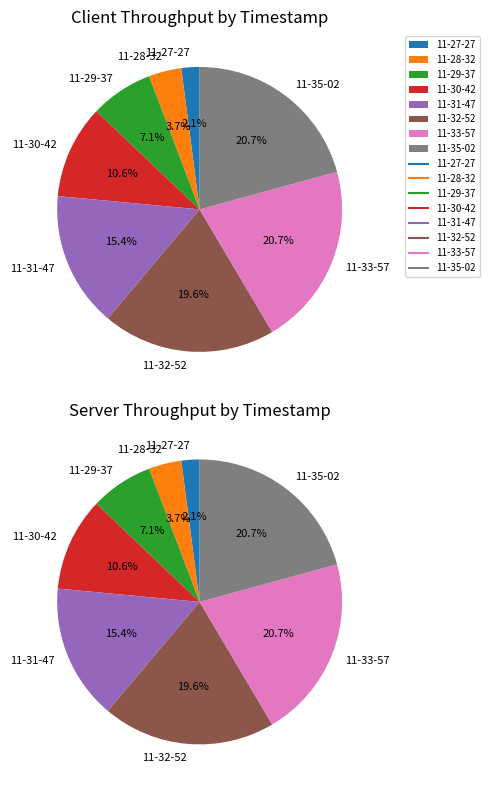

To the nearest percent, what portion does 2024-10-04_11-28-32 represent?

4%